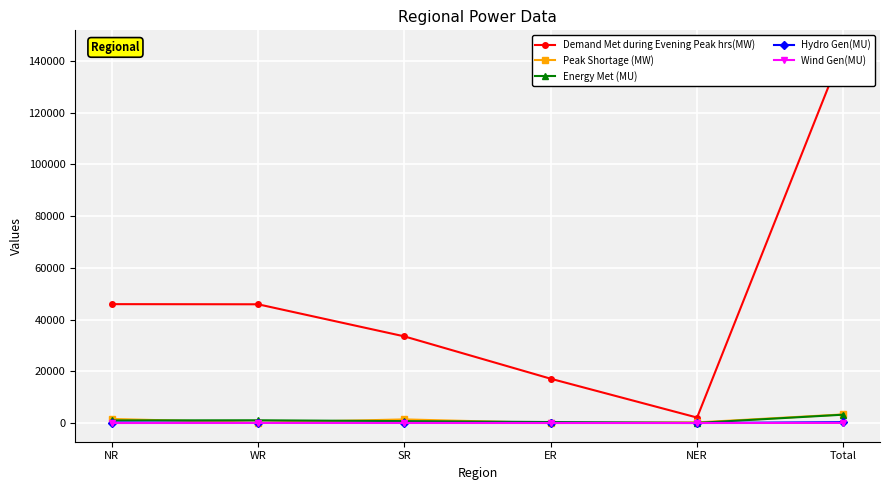

At SR, list the series in order from largest to smallest.

Demand Met during Evening Peak hrs(MW), Peak Shortage (MW), Energy Met (MU), Hydro Gen(MU), Wind Gen(MU)